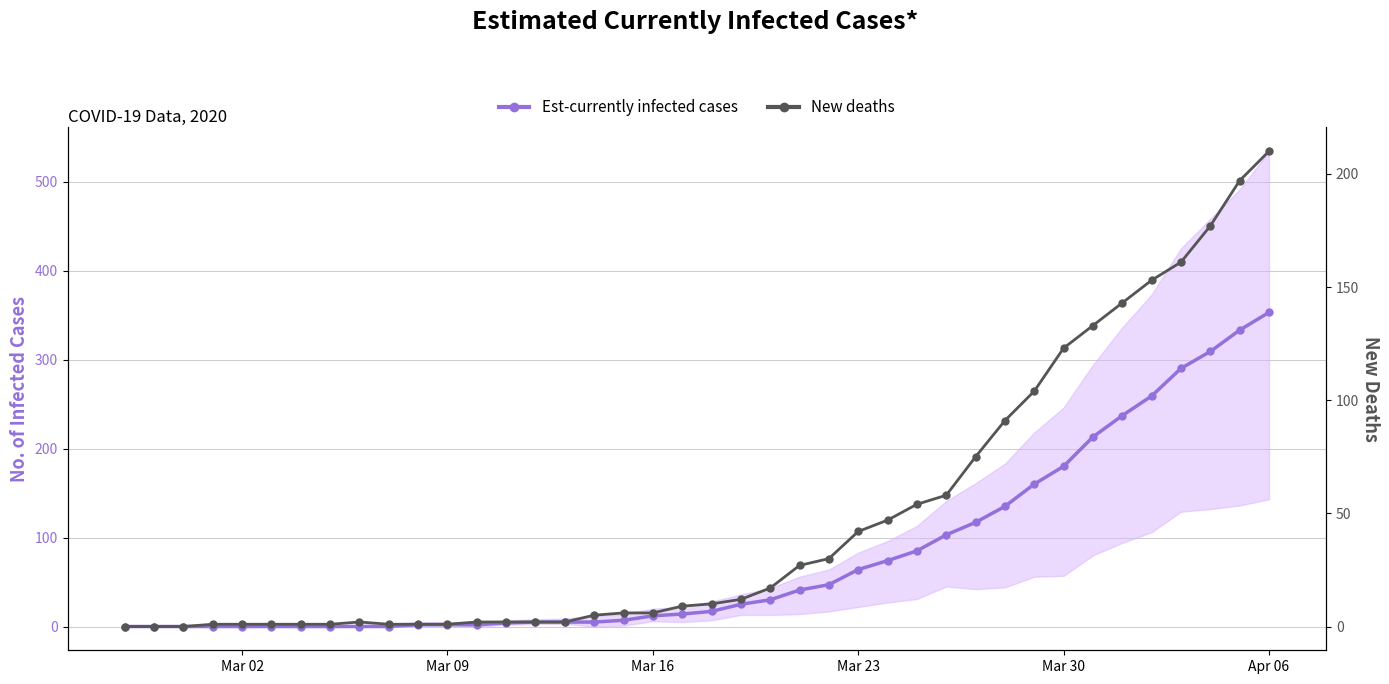

Reading left to right, list all the values displayed in this chart.

Est-currently infected cases: 0	0	0	0	0	0	0	0	0	0	2	2	2	4	5	5	5	7	12	14	17	25	30	41	47	64	74	85	103	117	135	160	180	213	237	259	290	309	333	353
New deaths: 0	0	0	1	1	1	1	1	2	1	1	1	2	2	2	2	5	6	6	9	10	12	17	27	30	42	47	54	58	75	91	104	123	133	143	153	161	177	197	210